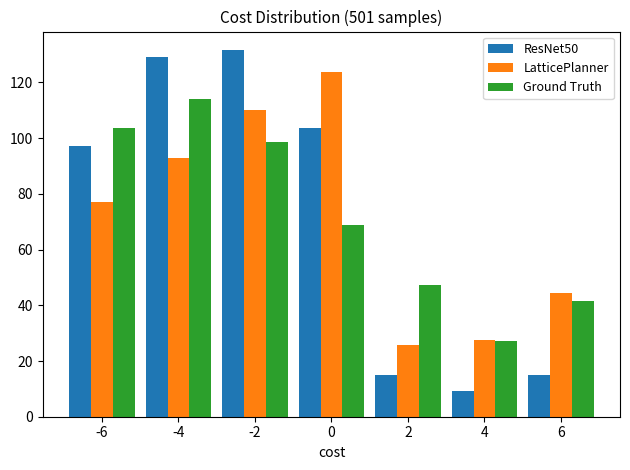

Reading left to right, list every range on the x-axis with the height of the bar of each series over it. The values are not printed on the chart, so give them approximately, as read against the axis.

-7 to -5: ResNet50=98	LatticePlanner=76	Ground Truth=104
-5 to -3: ResNet50=130	LatticePlanner=92	Ground Truth=114
-3 to -1: ResNet50=132	LatticePlanner=110	Ground Truth=98
-1 to 1: ResNet50=104	LatticePlanner=124	Ground Truth=68
1 to 3: ResNet50=14	LatticePlanner=26	Ground Truth=48
3 to 5: ResNet50=10	LatticePlanner=28	Ground Truth=28
5 to 7: ResNet50=14	LatticePlanner=44	Ground Truth=42